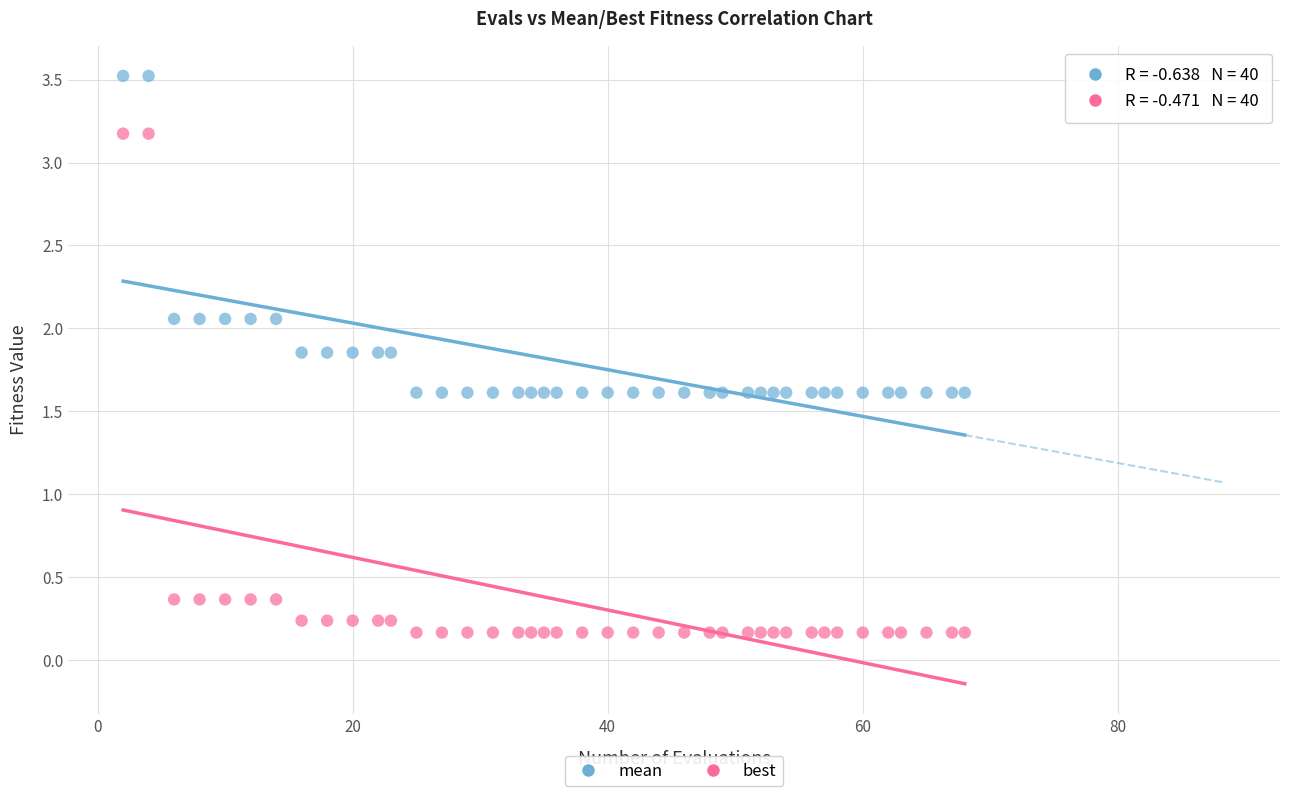

Which series has the widest spread of Y values?

best